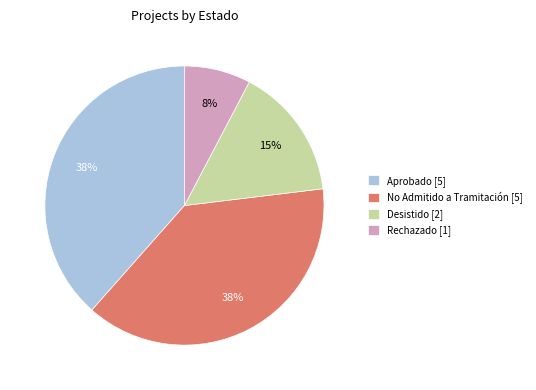

True or false: Aprobado [5] accounts for 51% of the total.

False